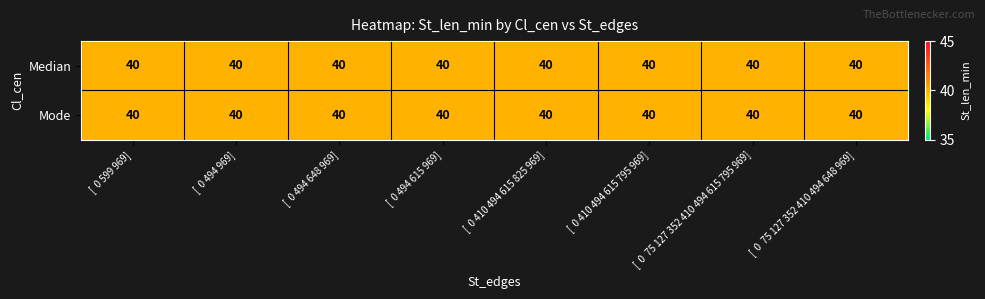

Reading right to left, list all the values displayed in this chart.

row_0: 40.0	40.0	40.0	40.0	40.0	40.0	40.0	40.0
row_1: 40.0	40.0	40.0	40.0	40.0	40.0	40.0	40.0